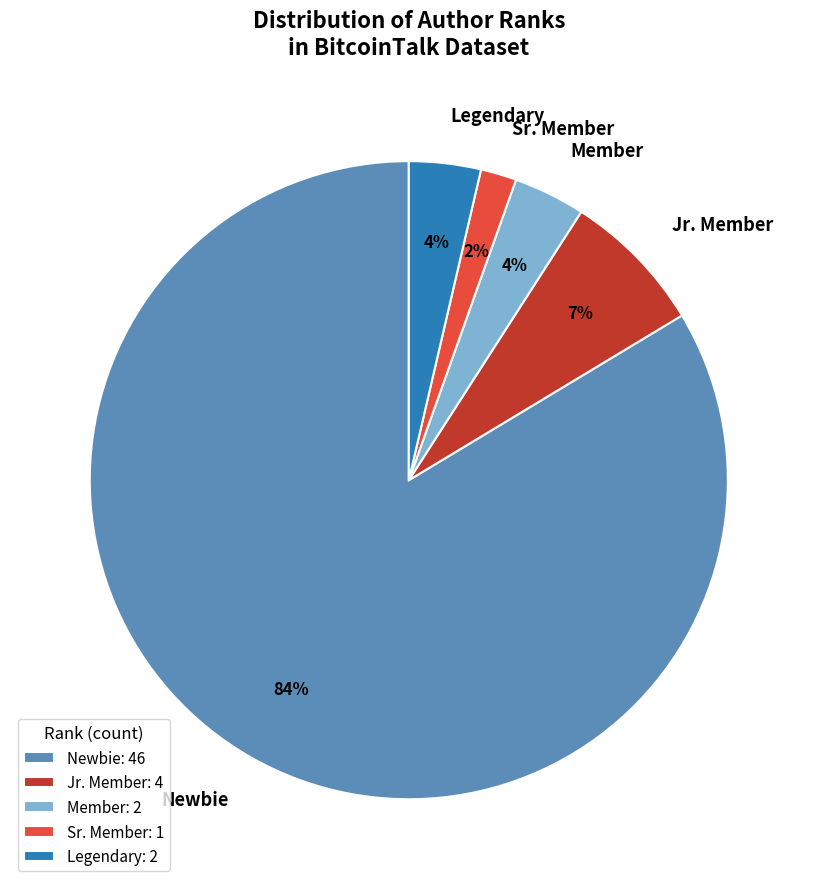

Approximately how many times larger is the value at Legendary compared to Member?

1.0